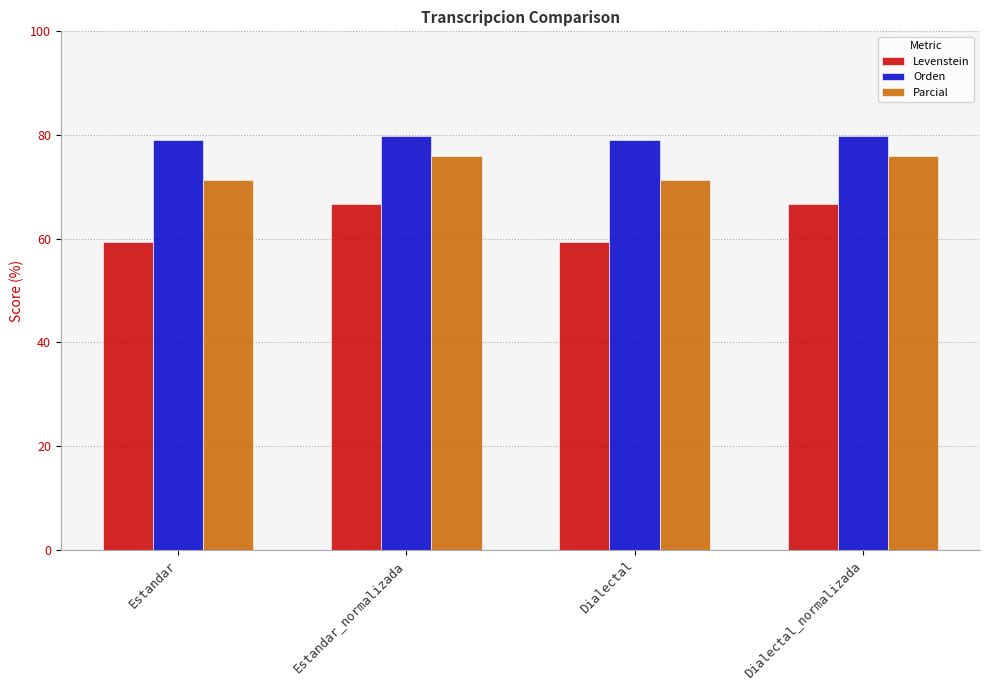

The value of Levenstein at Dialectal is 24.3. True or false?

False